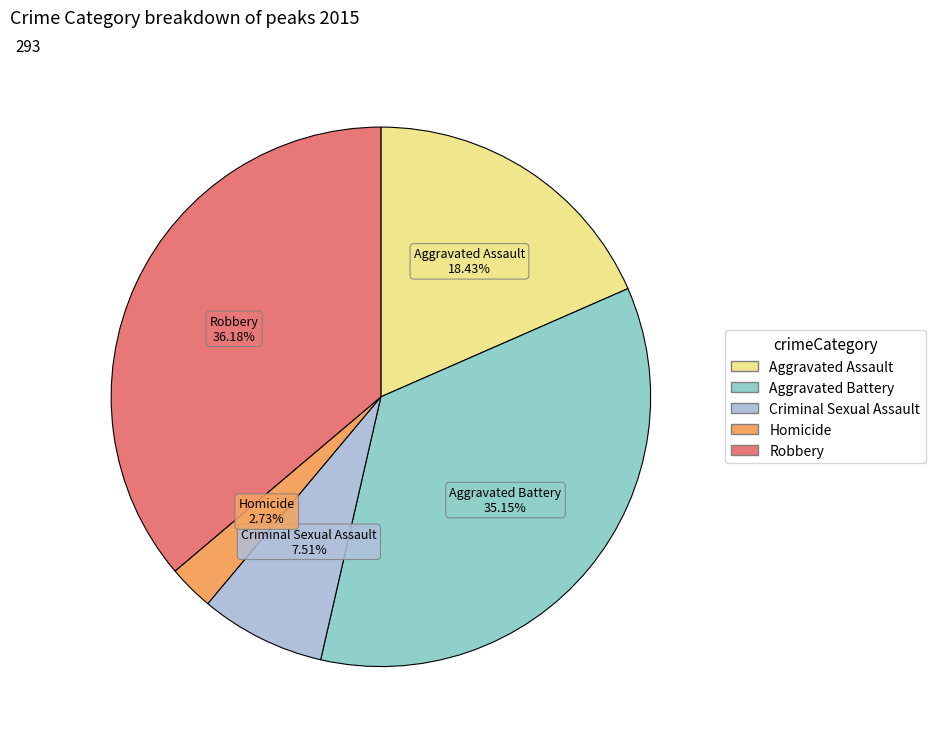

To the nearest percent, what is the average slice percentage?

20%